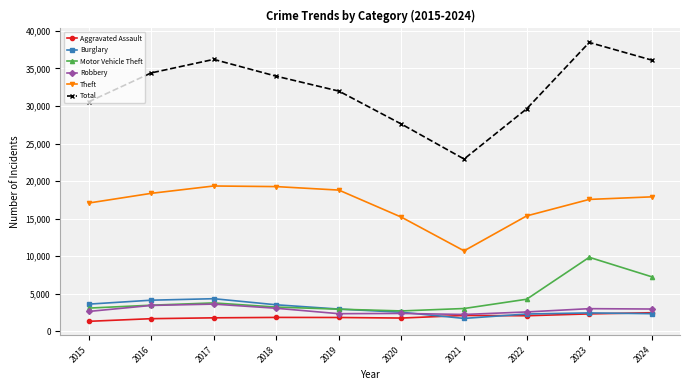

At which label does Motor Vehicle Theft reach its peak?

2023